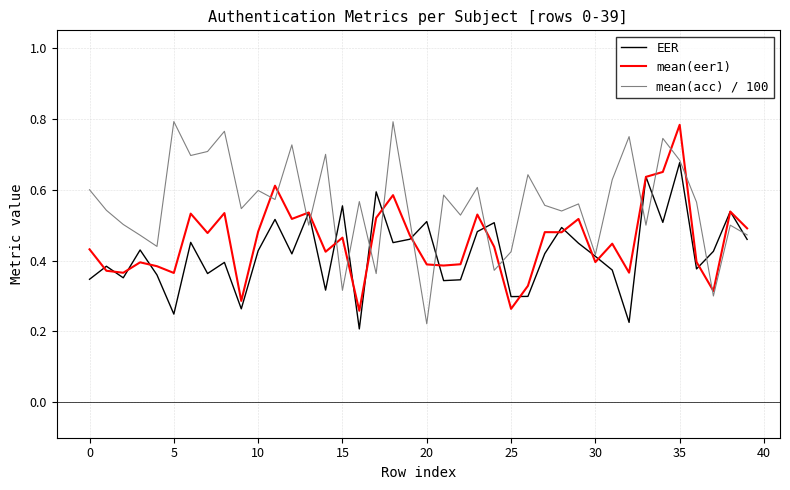

Rank the series by their average value, from lowest to highest.

EER, mean(eer1), mean(acc) / 100